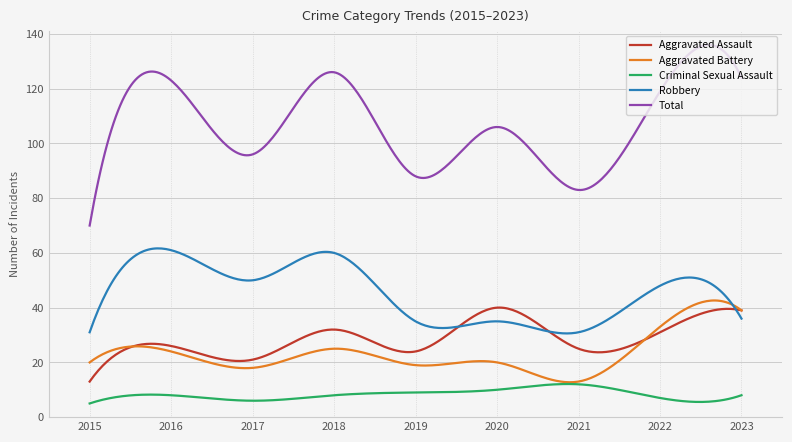

What is the maximum value for Aggravated Battery?

42.6